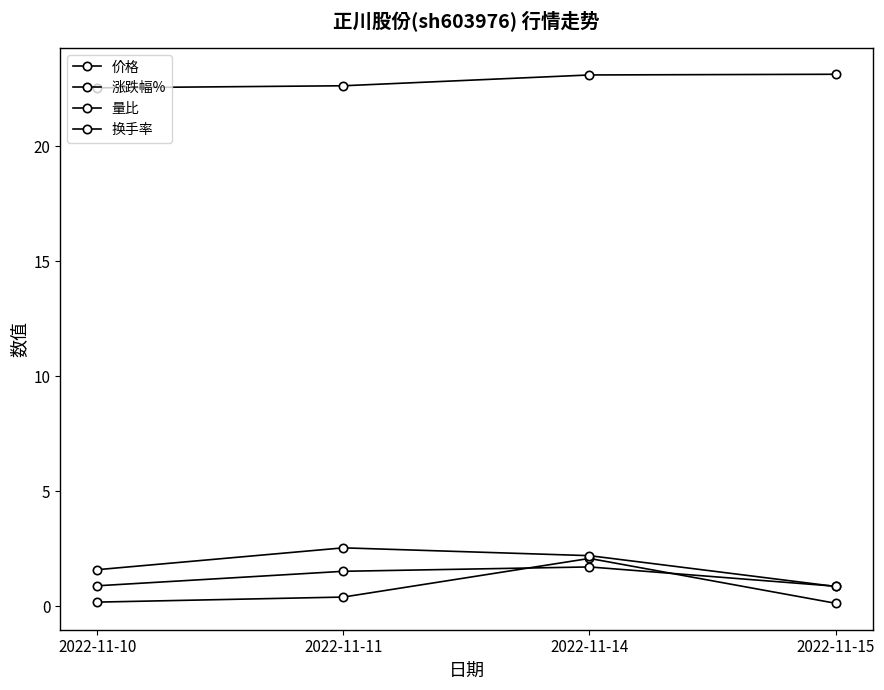

At how many categories does at least one series exceed 9?

4